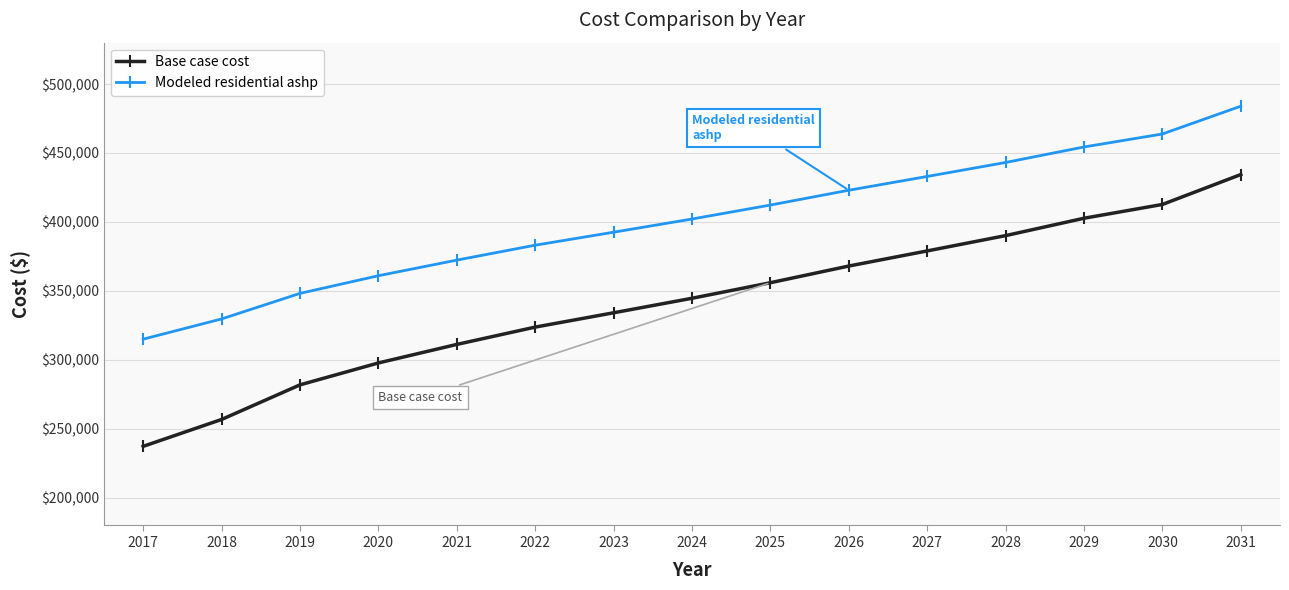

Reading right to left, list all the values displayed in this chart.

Base case cost: 2031=434400.1	2030=412717.1	2029=402719.2	2028=390124.8	2027=379029.7	2026=368068.7	2025=355983.8	2024=344702.2	2023=334183.7	2022=323799.2	2021=311247.4	2020=297812.9	2019=281930.7	2018=256845.0	2017=237366.6
Modeled residential ashp: 2031=483949.3	2030=463808.5	2029=454388.8	2028=443143.8	2027=433012.6	2026=423015.4	2025=412279.9	2024=402154.9	2023=392600.2	2022=383179.6	2021=372362.6	2020=361048.6	2019=348250.7	2018=329719.1	2017=315059.9